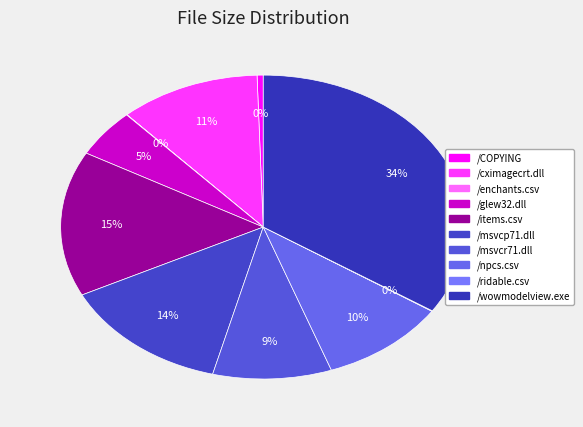

To the nearest percent, what portion does /wowmodelview.exe represent?

34%